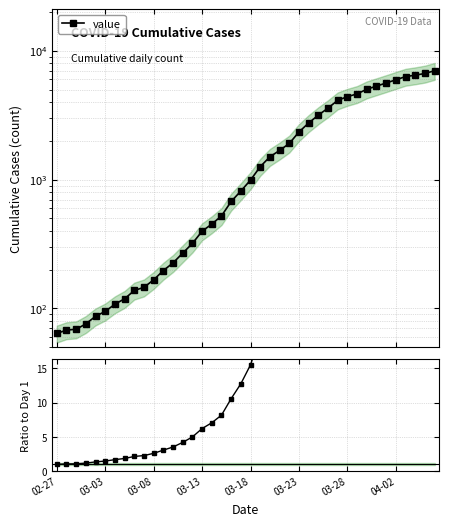

The value of ratio at 03-28 is 68.8. True or false?

True